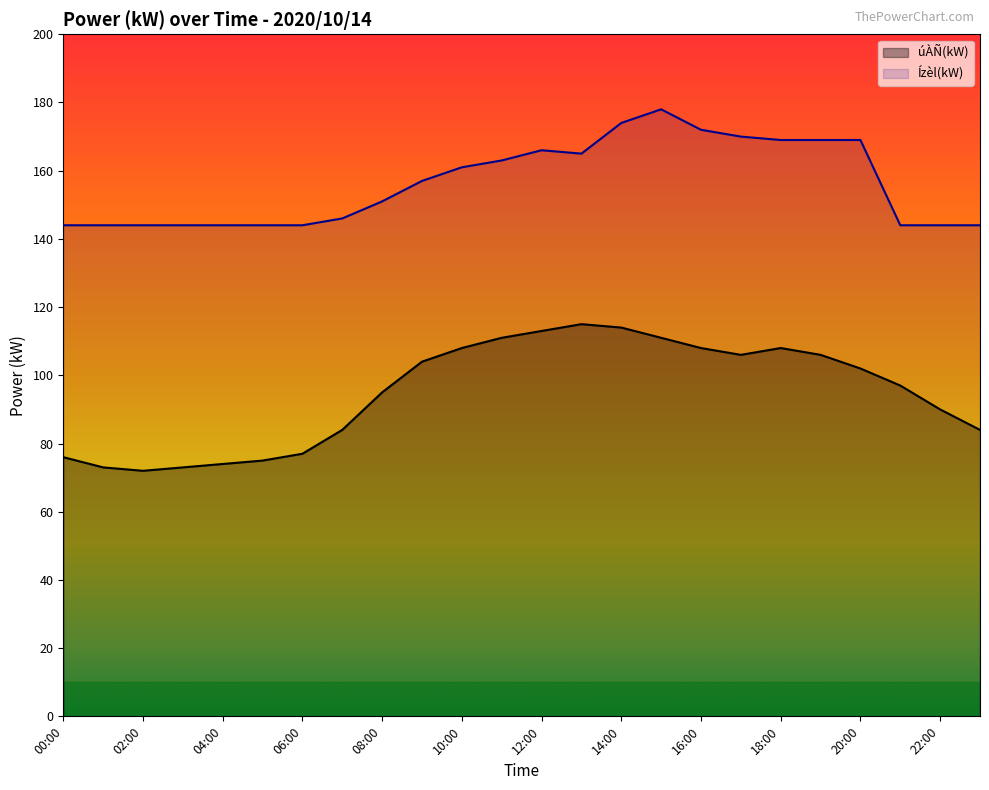

Between 00:00 and 08:00, which series saw the biggest shift?

úÀÑ(kW)